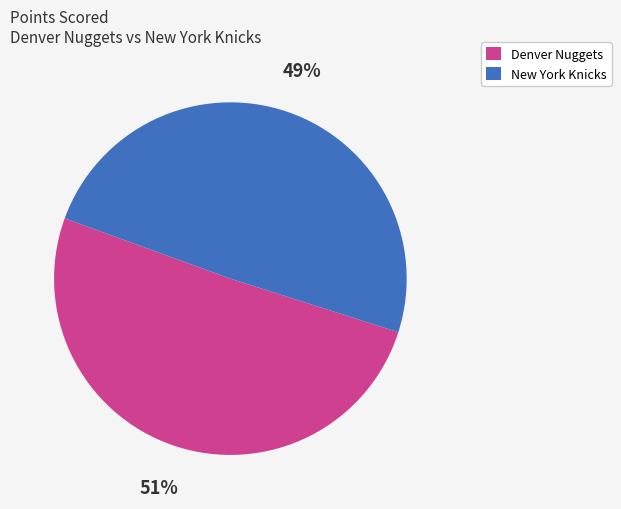

Does any single category account for the majority?

Yes